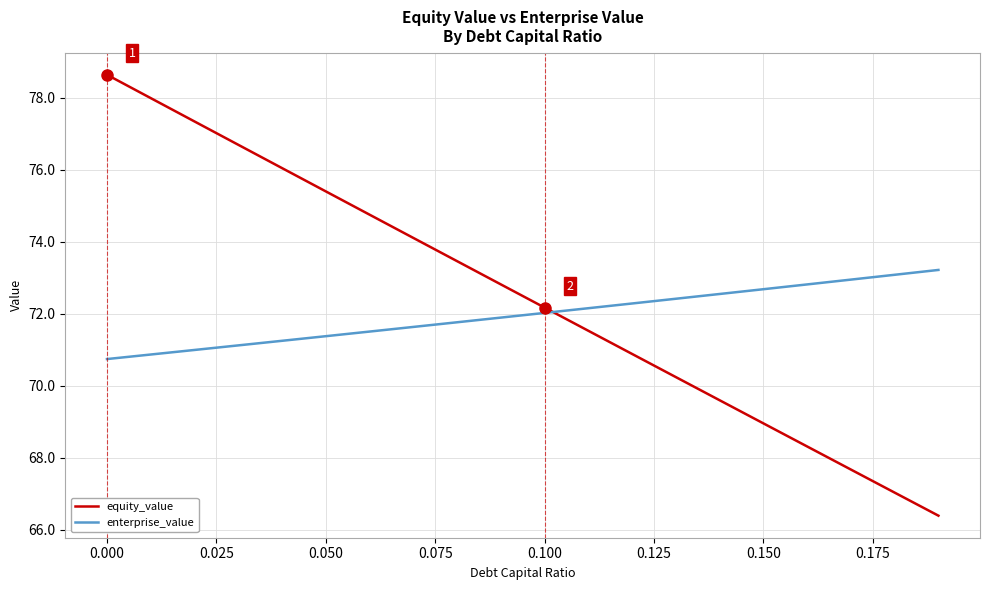

How many times do equity_value and enterprise_value cross each other?

1